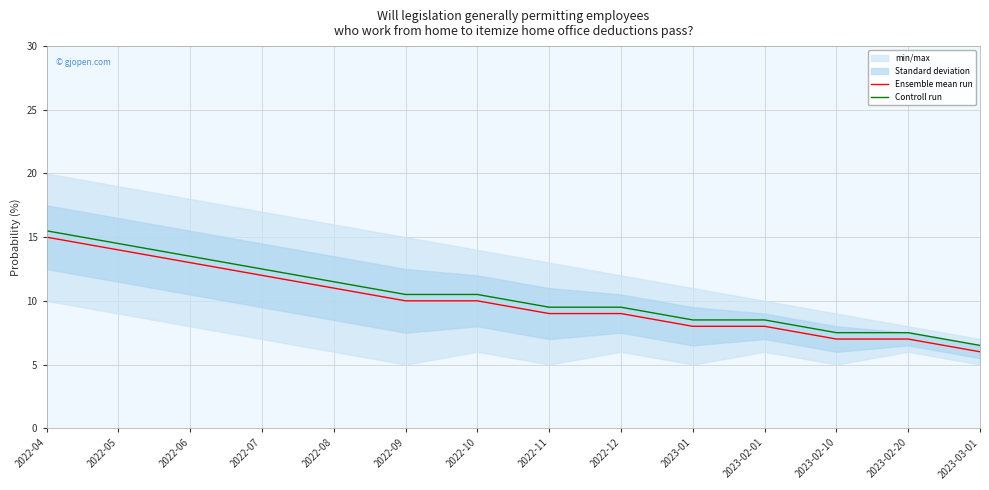

What is the label of the 4th point from the left?

2022-07